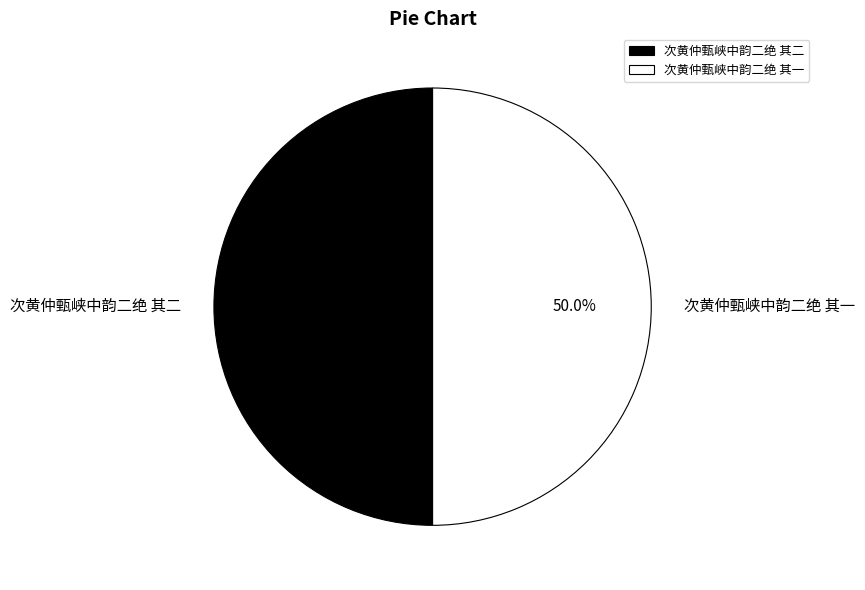

To the nearest percent, what is the average slice percentage?

50%